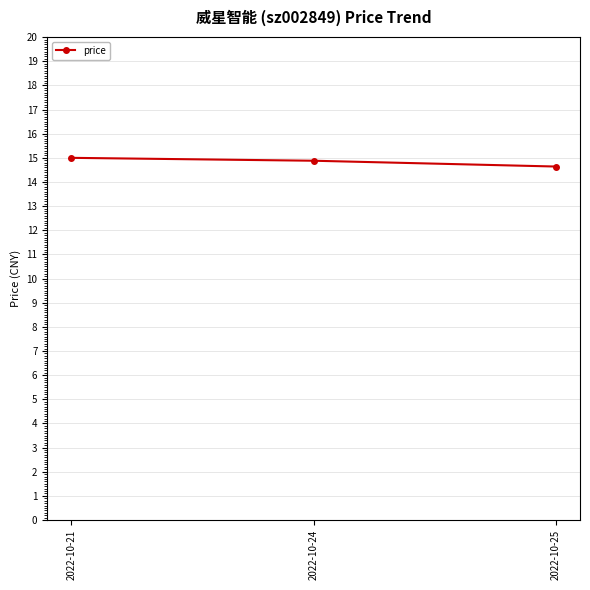

What value does the data have at 2022-10-25?

14.6